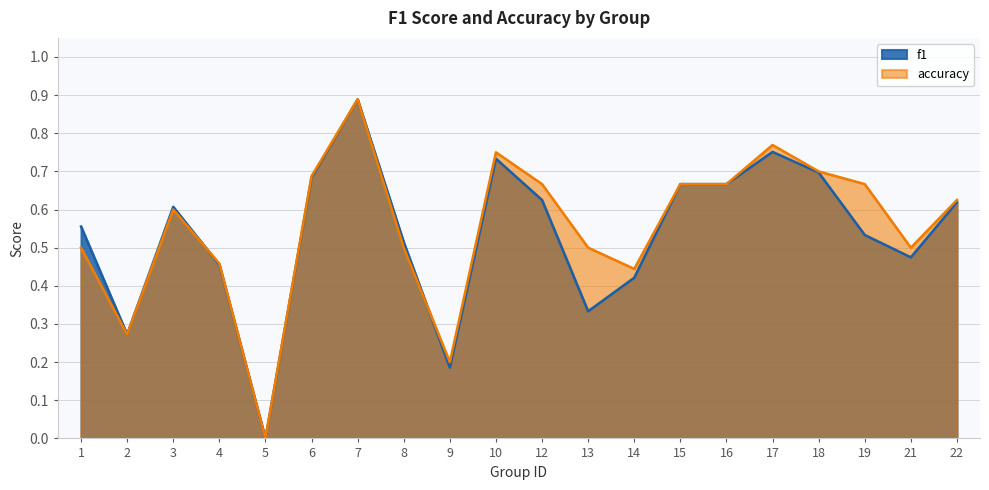

Rank the series at 12 from lowest to highest value.

f1, accuracy